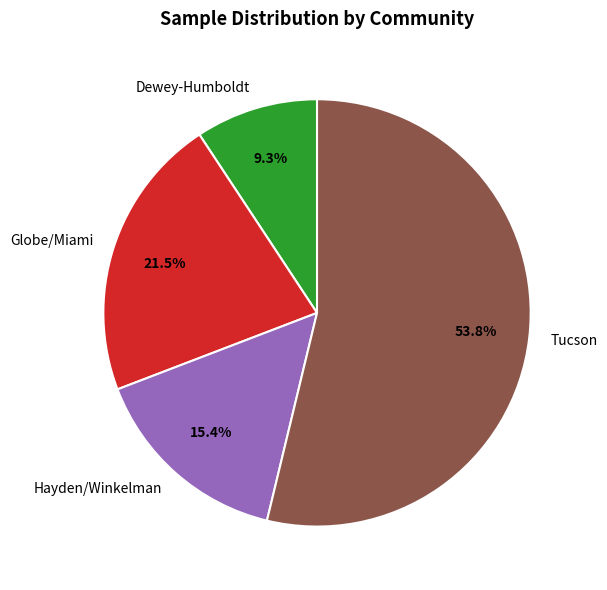

What is the largest slice in the pie chart?

Tucson